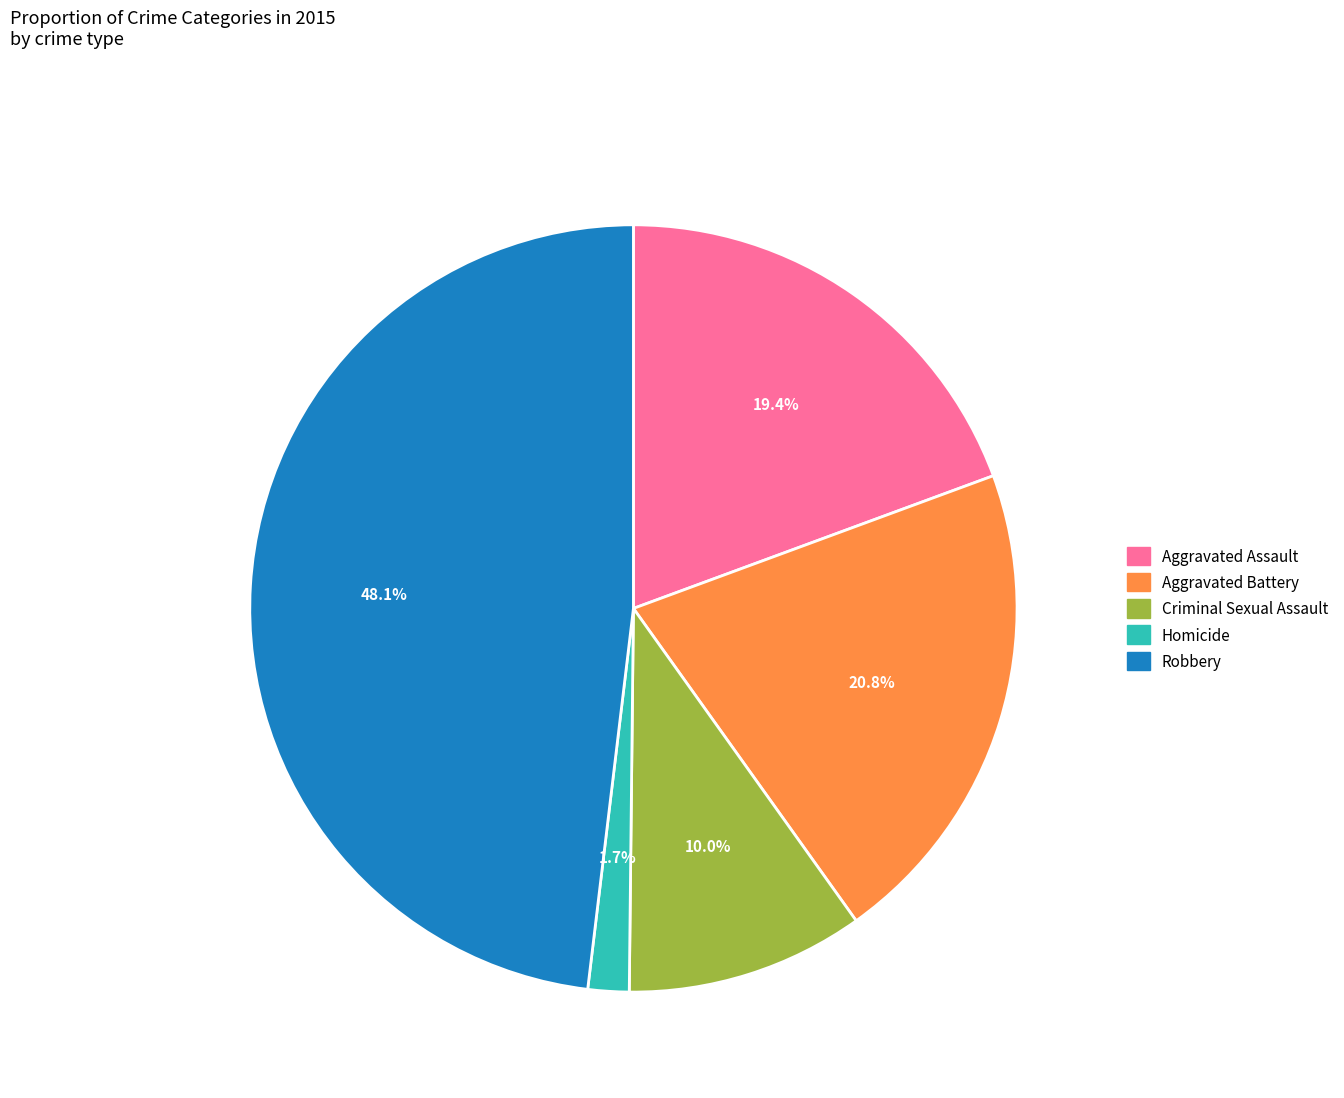

The Aggravated Assault slice represents 19% of the pie. True or false?

True